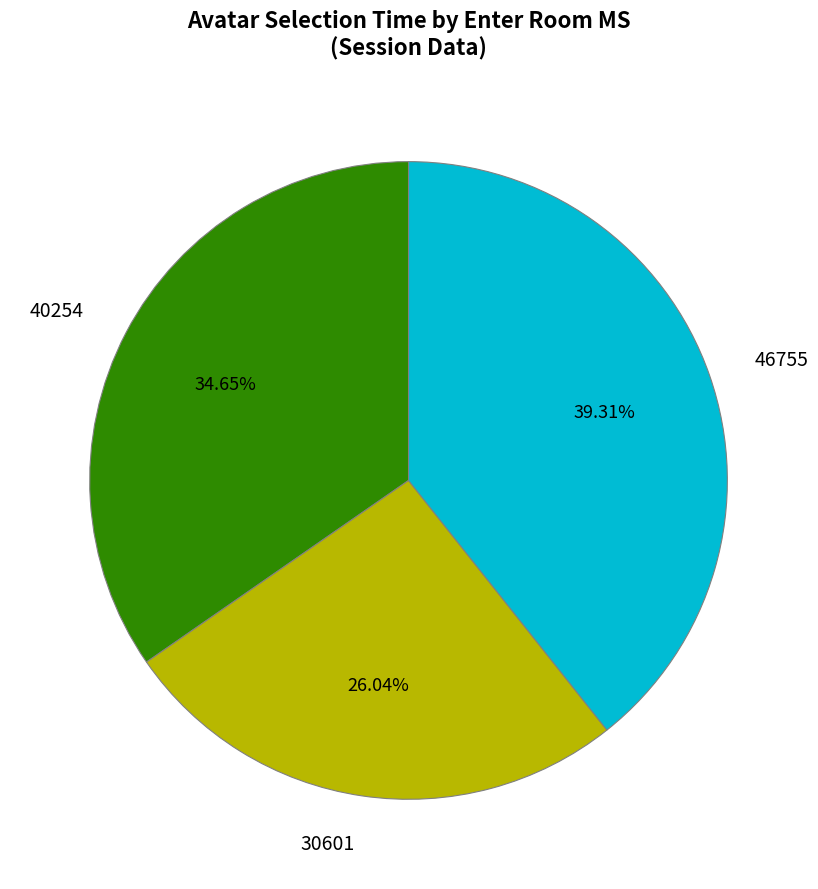

Is it true that 30601 is 38% of the pie?

False